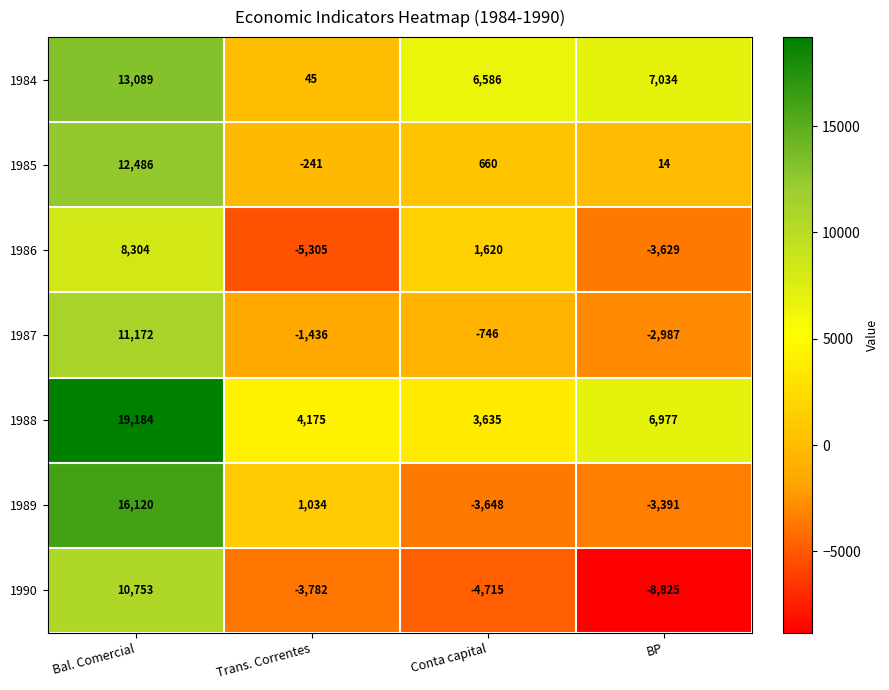

Which series changed the most between Trans. Correntes and BP?

1984